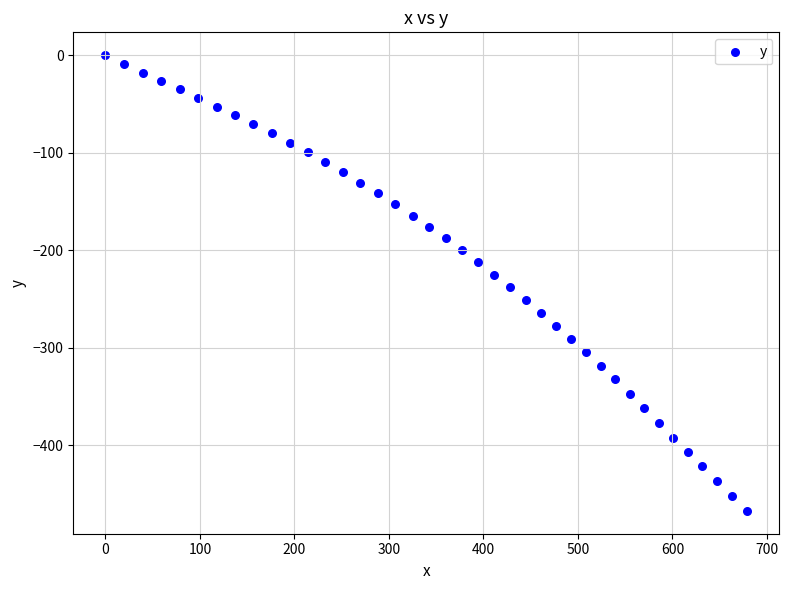

What is the range of Y values (max minus min)?

467.3